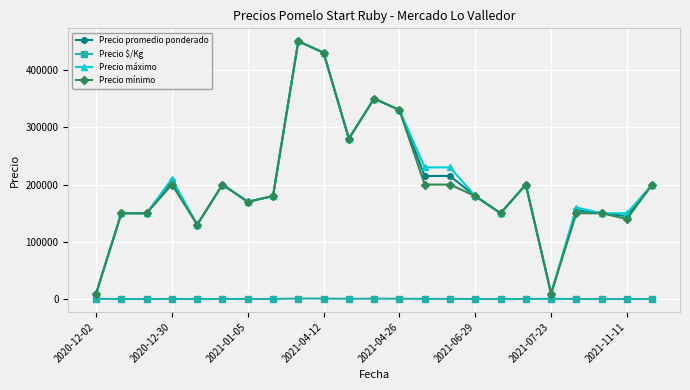

How many lines are shown in the chart?

4